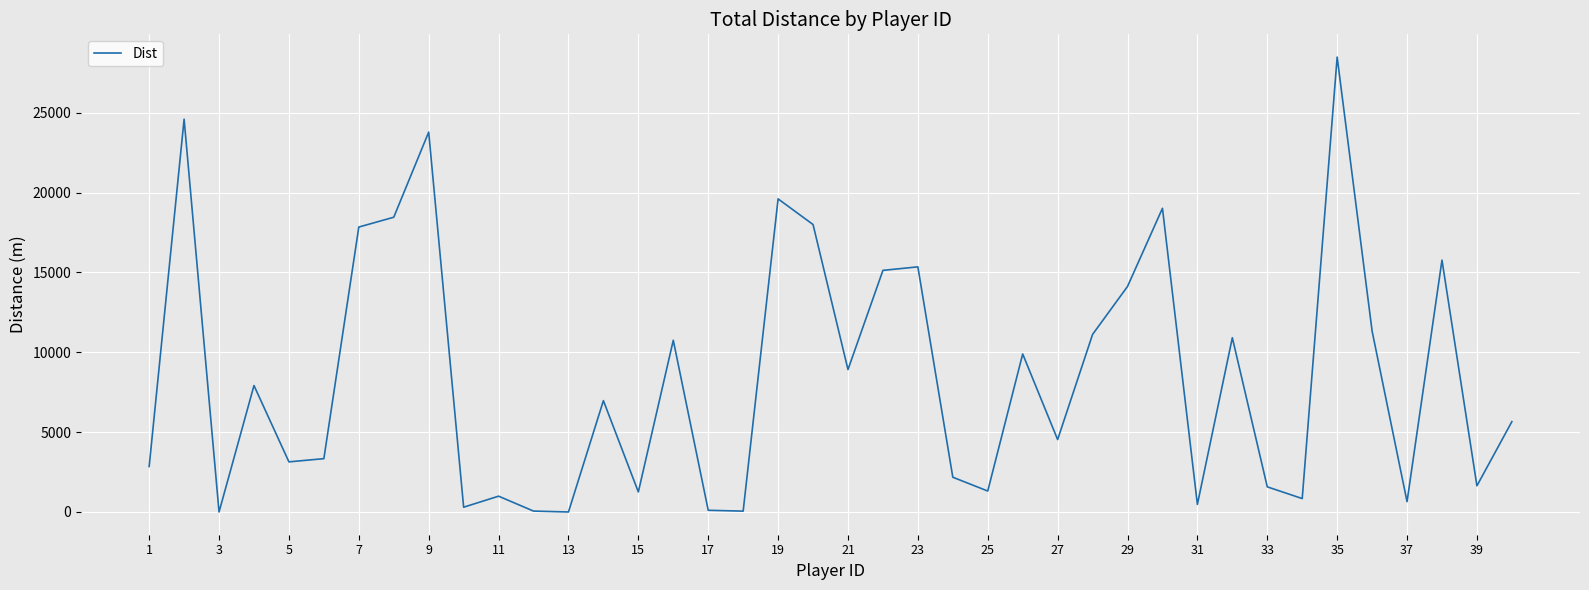

How many lines are shown in the chart?

1